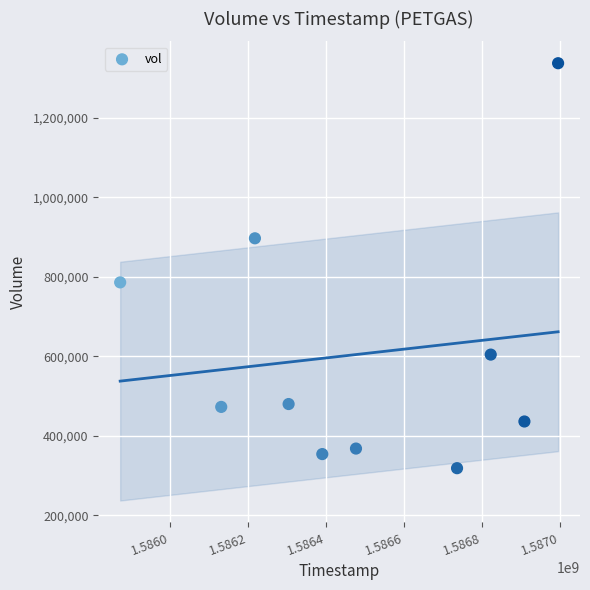

What Y value in the scatter plot is closest to 827950?

786000